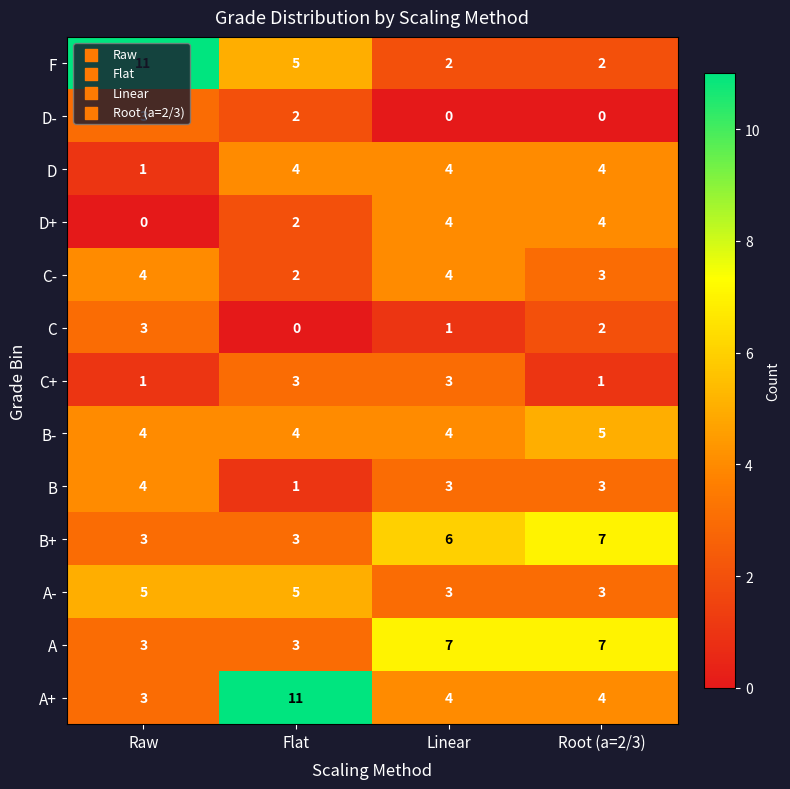

Which series has the largest total across all categories?

A+